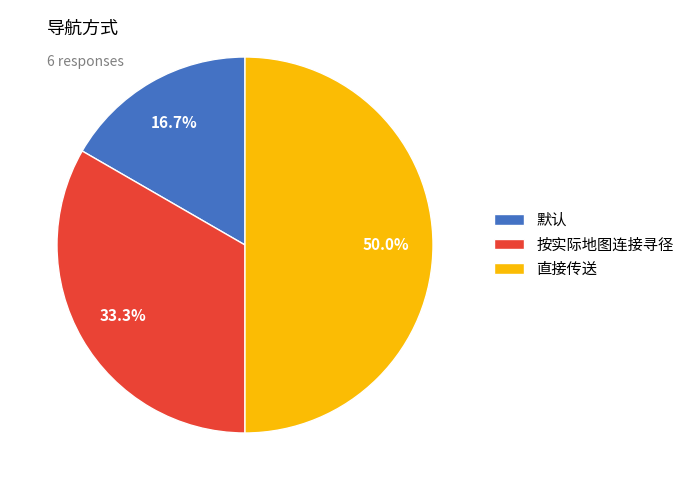

To the nearest percent, what is the difference between the 默认 and 直接传送 slice percentages?

33%